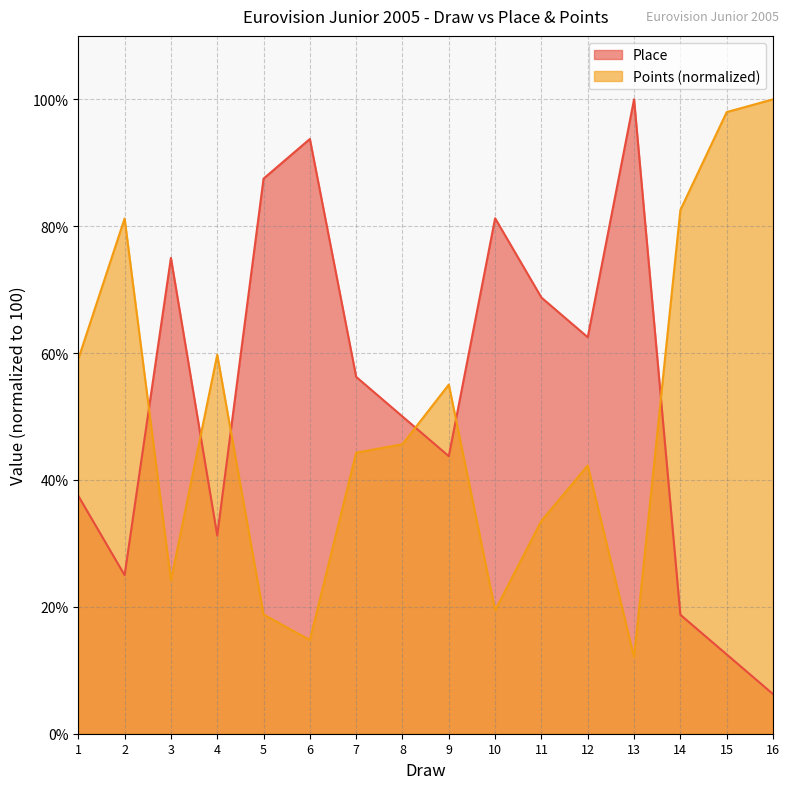

Rank the series at 9 from highest to lowest value.

Points (normalized), Place